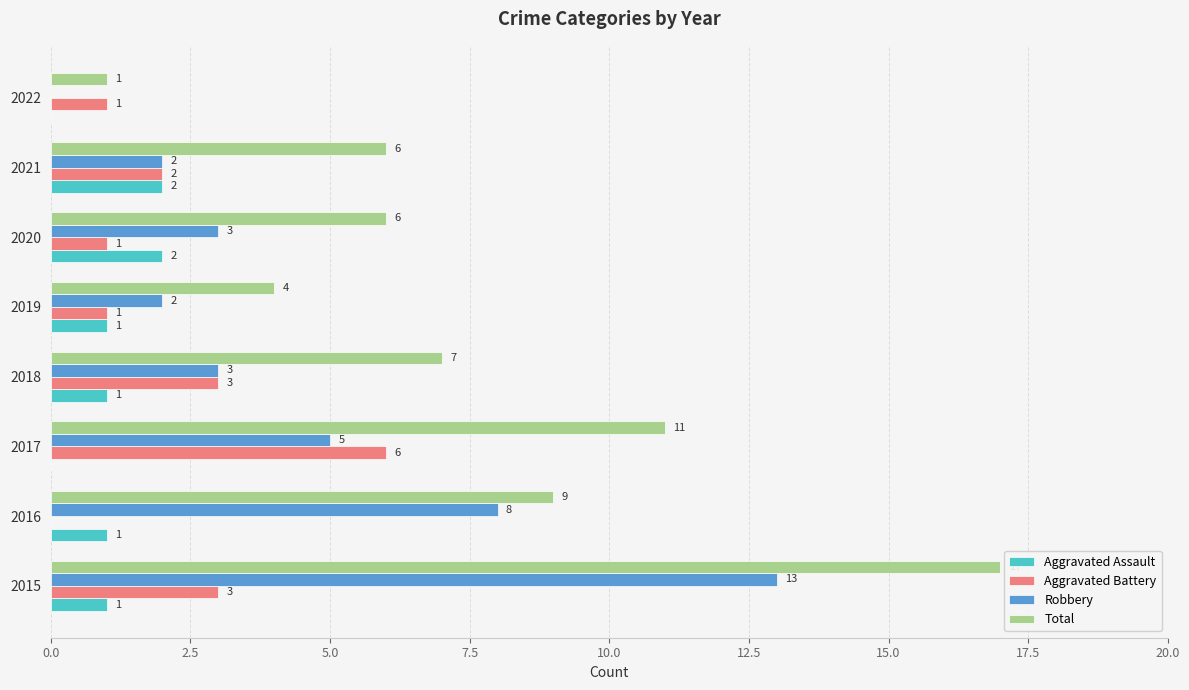

How many categories are shown in the chart?

8